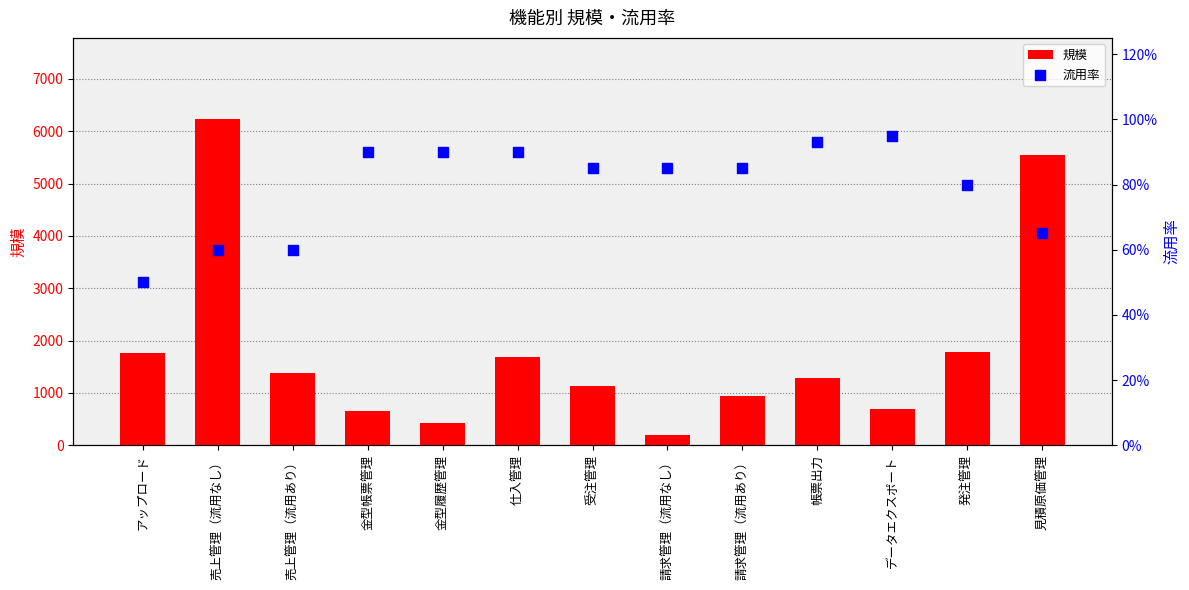

At how many categories does at least one series exceed 3677?

2